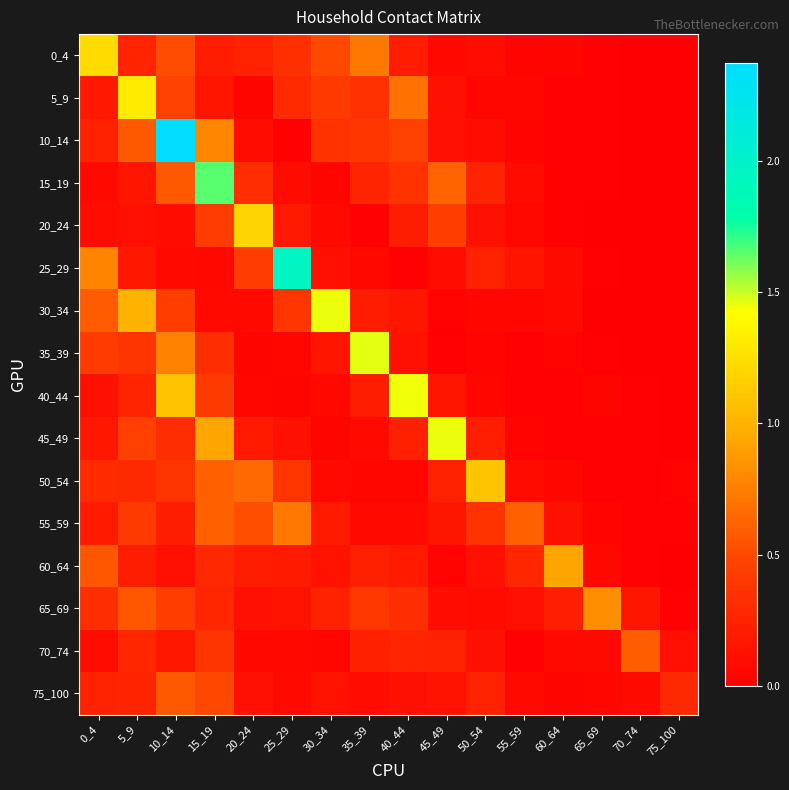

List the series in order of their peak value, highest first.

10_14, 25_29, 15_19, 35_39, 30_34, 45_49, 40_44, 5_9, 0_4, 20_24, 50_54, 60_64, 65_69, 55_59, 70_74, 75_100